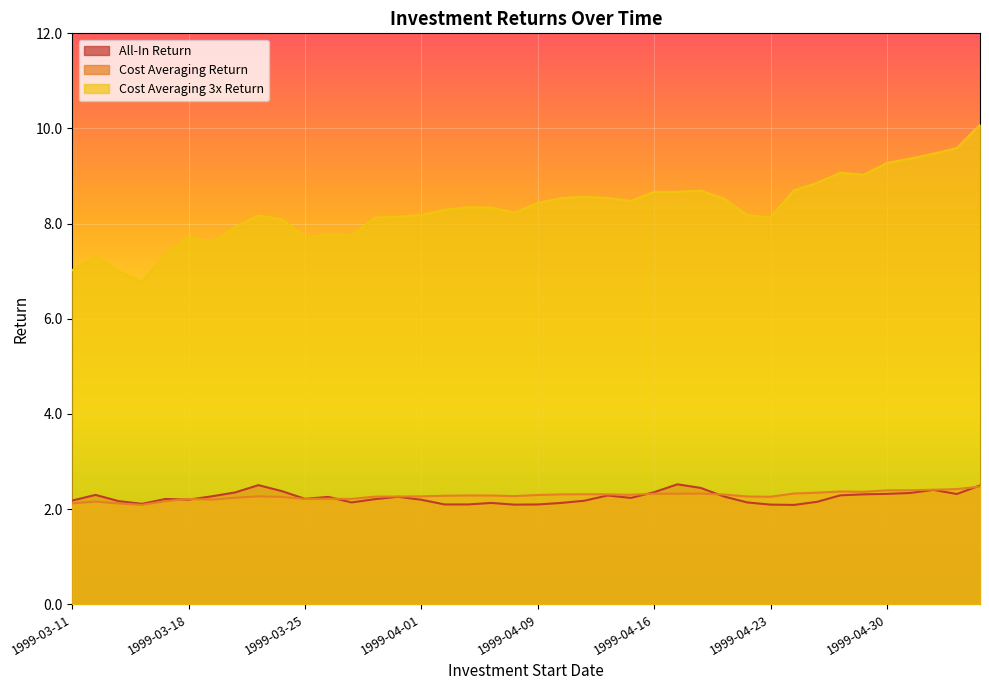

How many lines are shown in the chart?

3